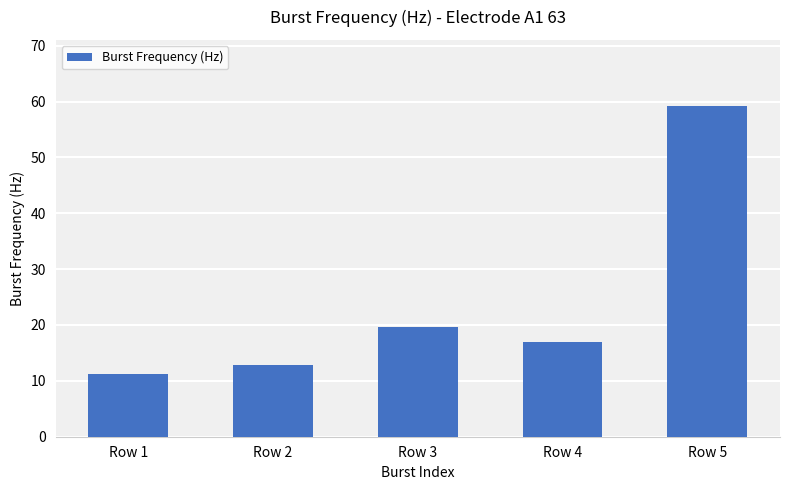

Reading right to left, what are all the values shown in this chart?

Row 5=59.2	Row 4=16.9	Row 3=19.7	Row 2=12.8	Row 1=11.3